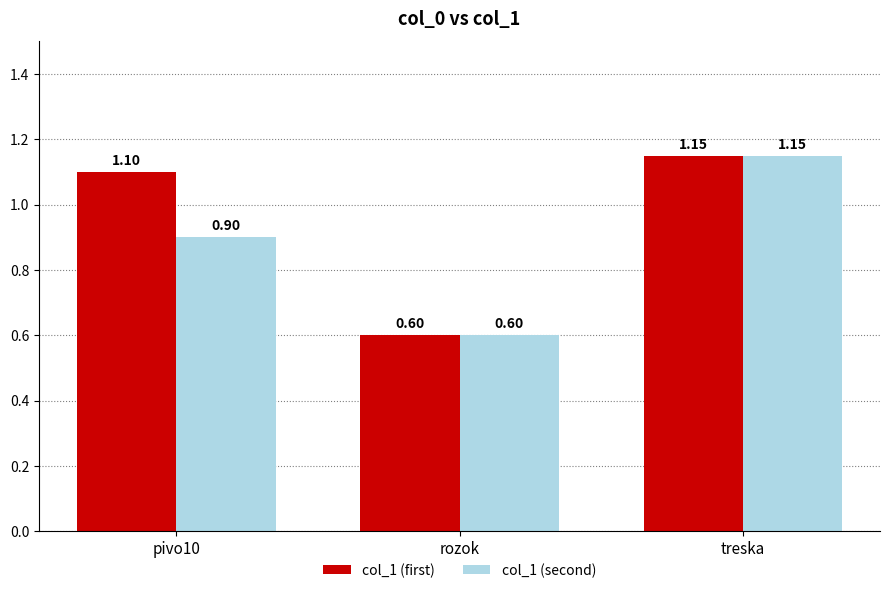

The value of col_1 (second) at pivo10 is 0.9. True or false?

True